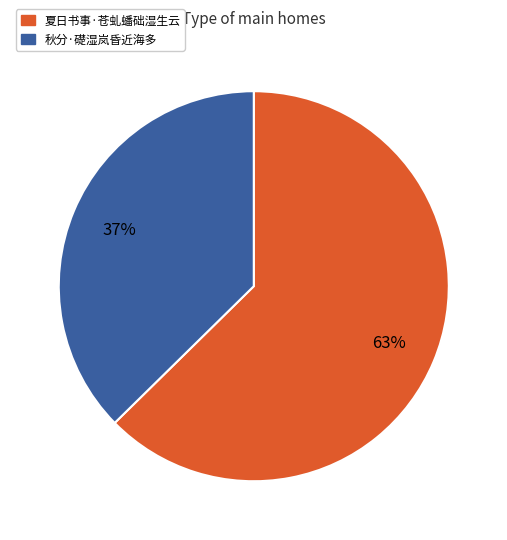

Which slice is the largest?

夏日书事·苍虬蟠础湿生云